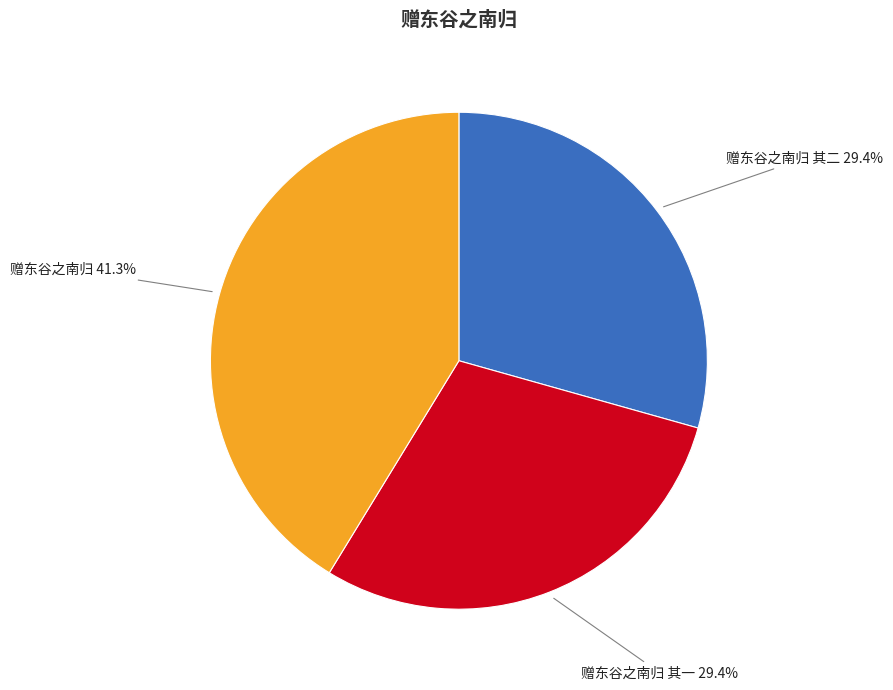

To the nearest percent, what is the difference between the largest and smallest slice percentages?

12%